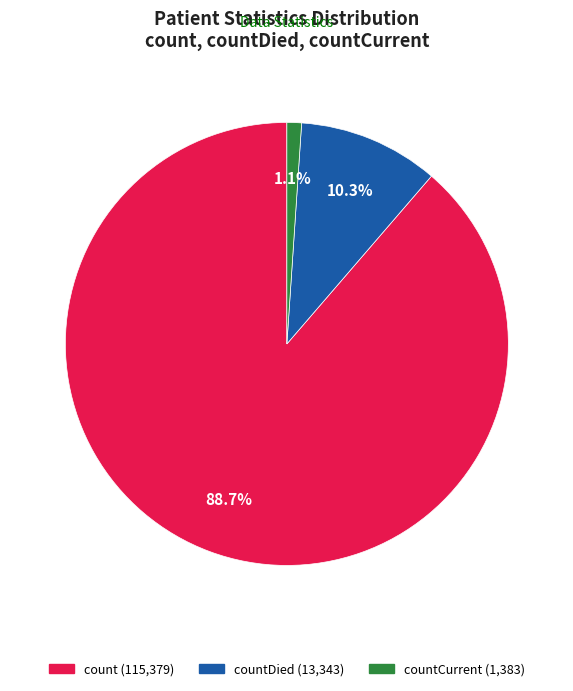

Does any single category account for the majority?

Yes